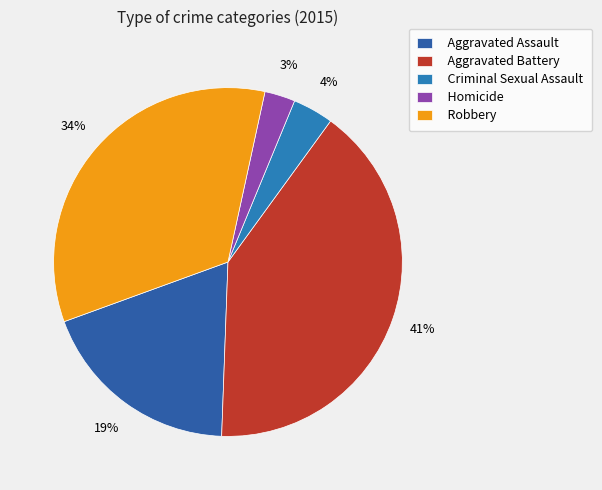

To the nearest percent, what percentage of the pie is Aggravated Assault?

19%